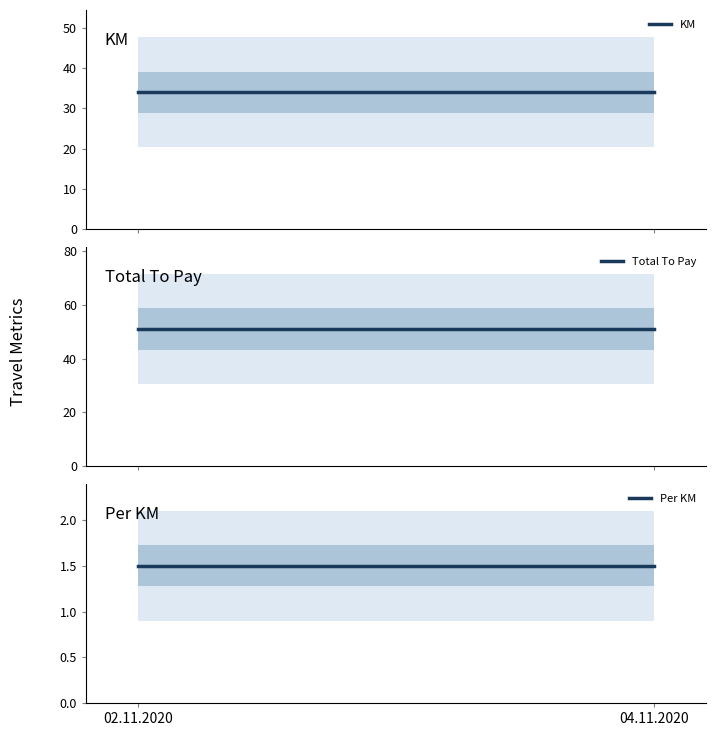

What is the label of the 2nd point from the right?

02.11.2020